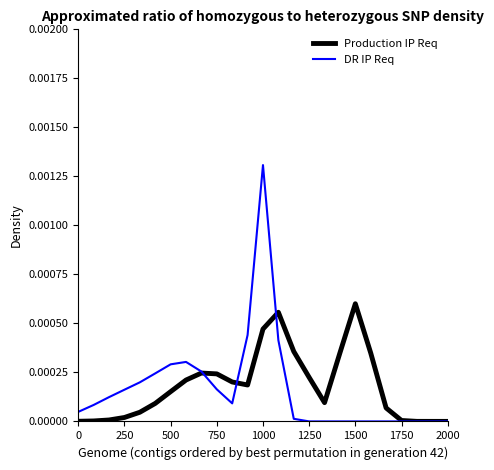

Rank the series by their maximum value, from lowest to highest.

Production IP Req, DR IP Req